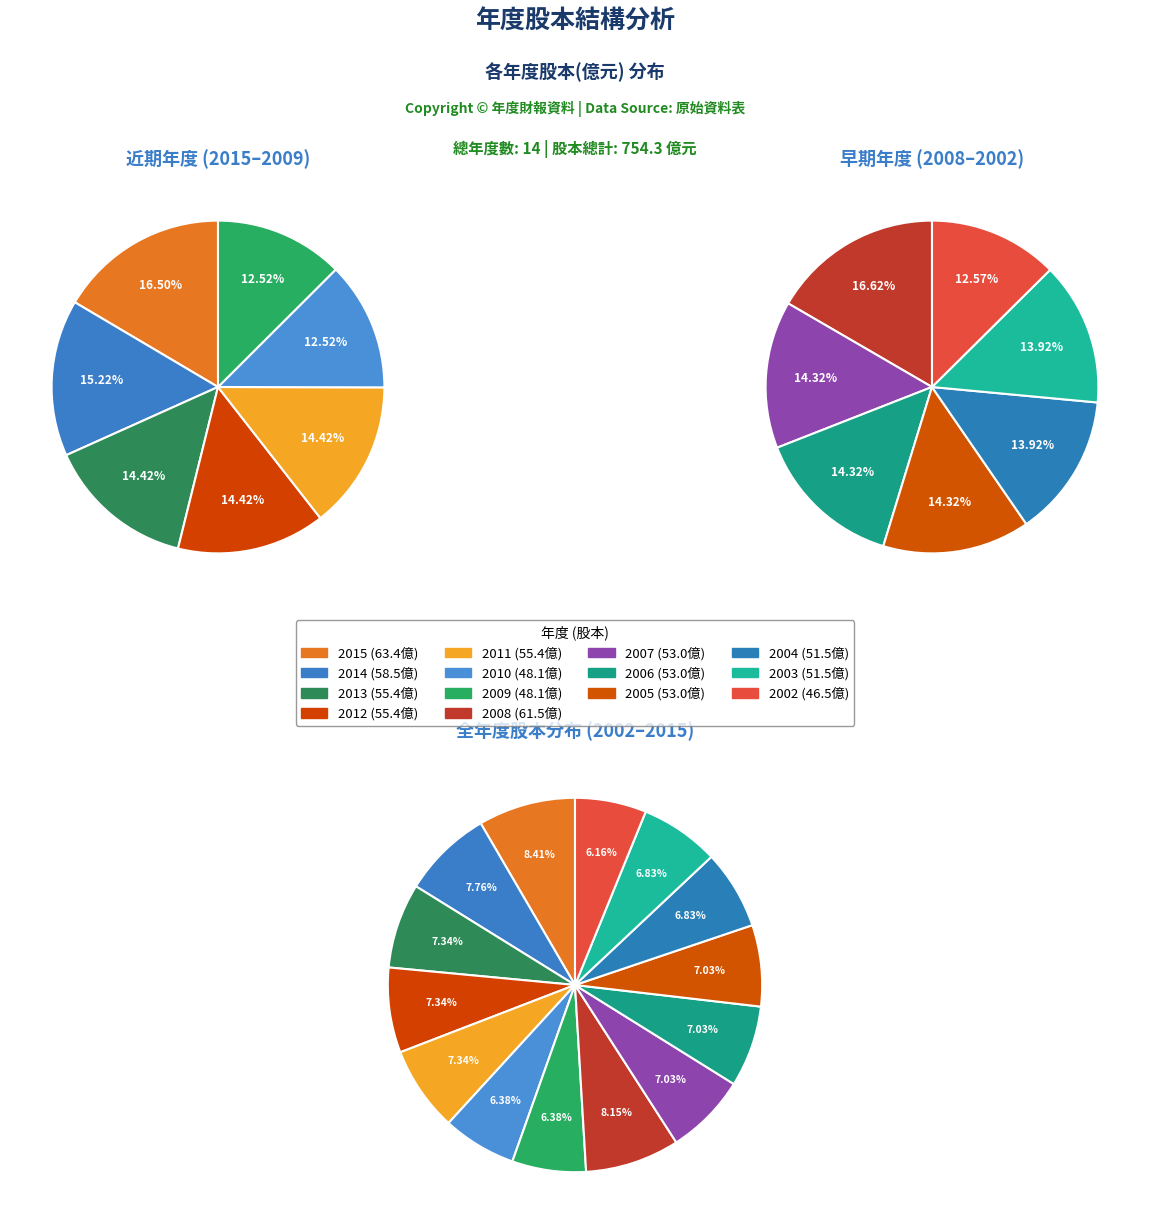

To the nearest percent, what portion does 2006 represent?

7%